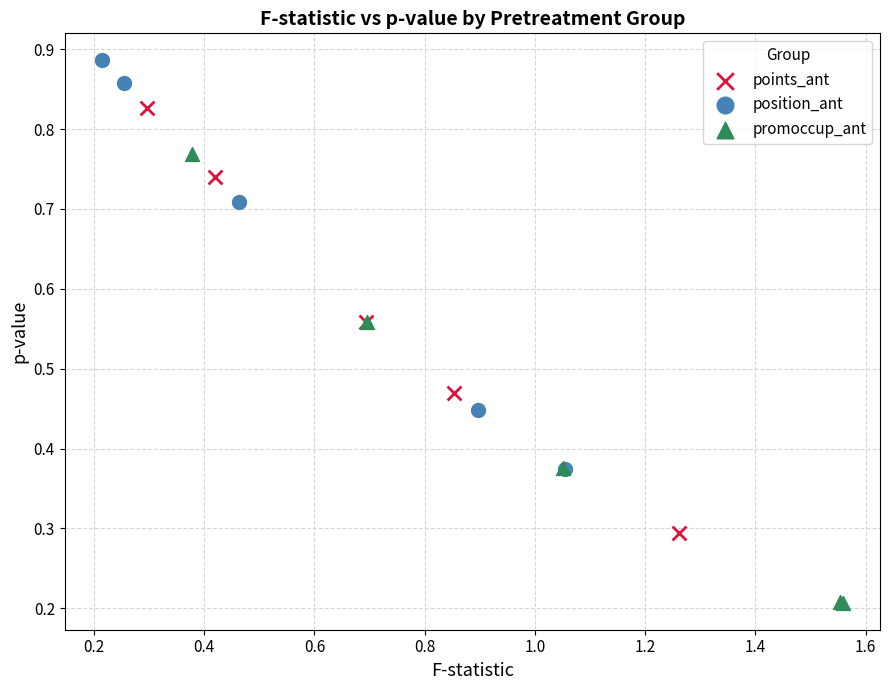

What are all the series names shown in the legend?

points_ant, position_ant, promoccup_ant